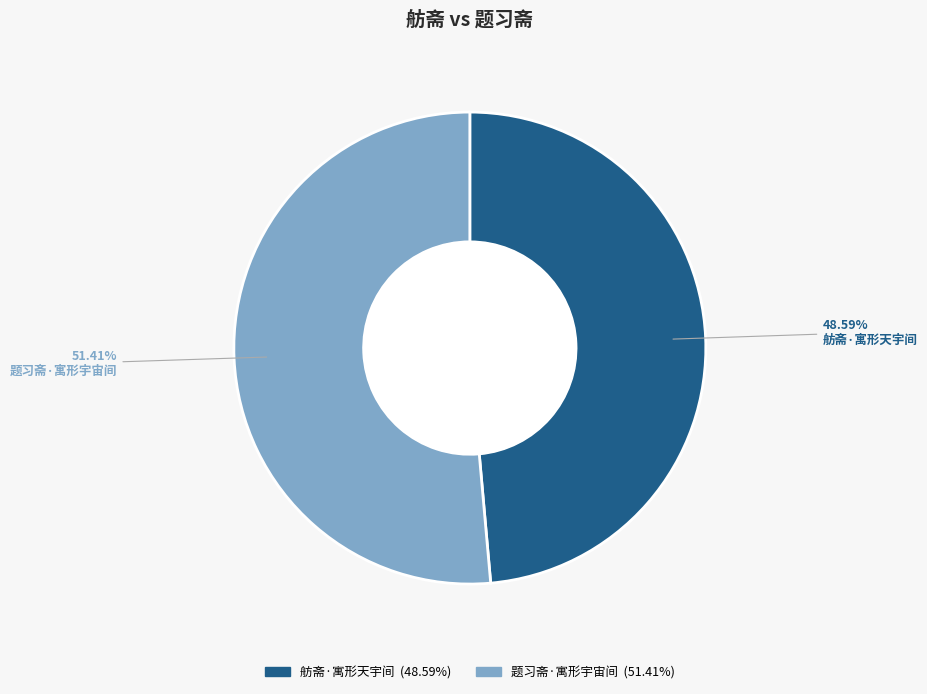

The 舫斋·寓形天宇间 slice represents 62% of the pie. True or false?

False